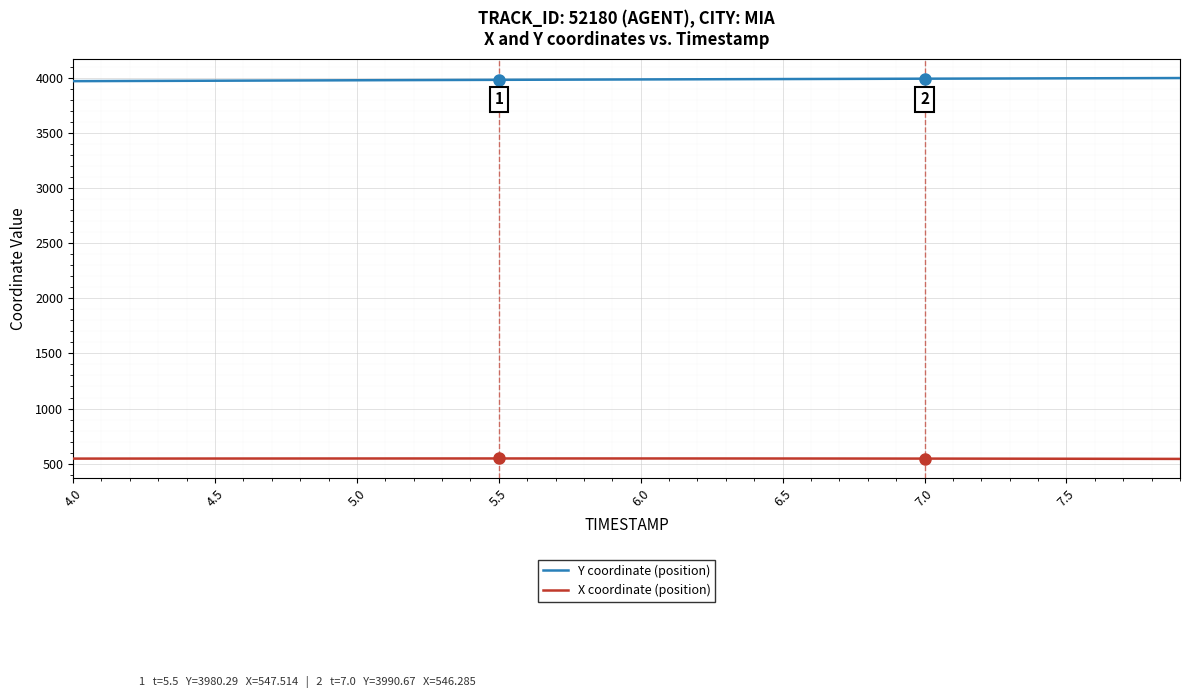

What is the average value of the Y coordinate (position) series?

3983.1